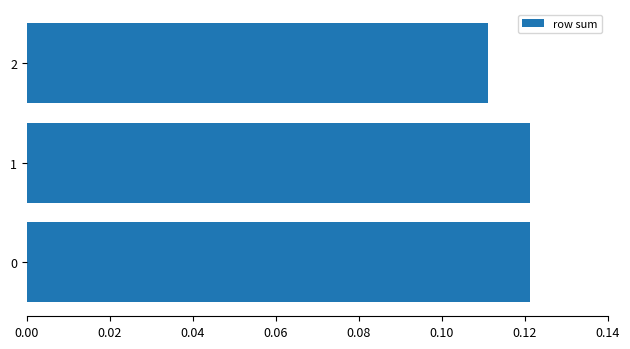

How many values are between 0 and 1?

3